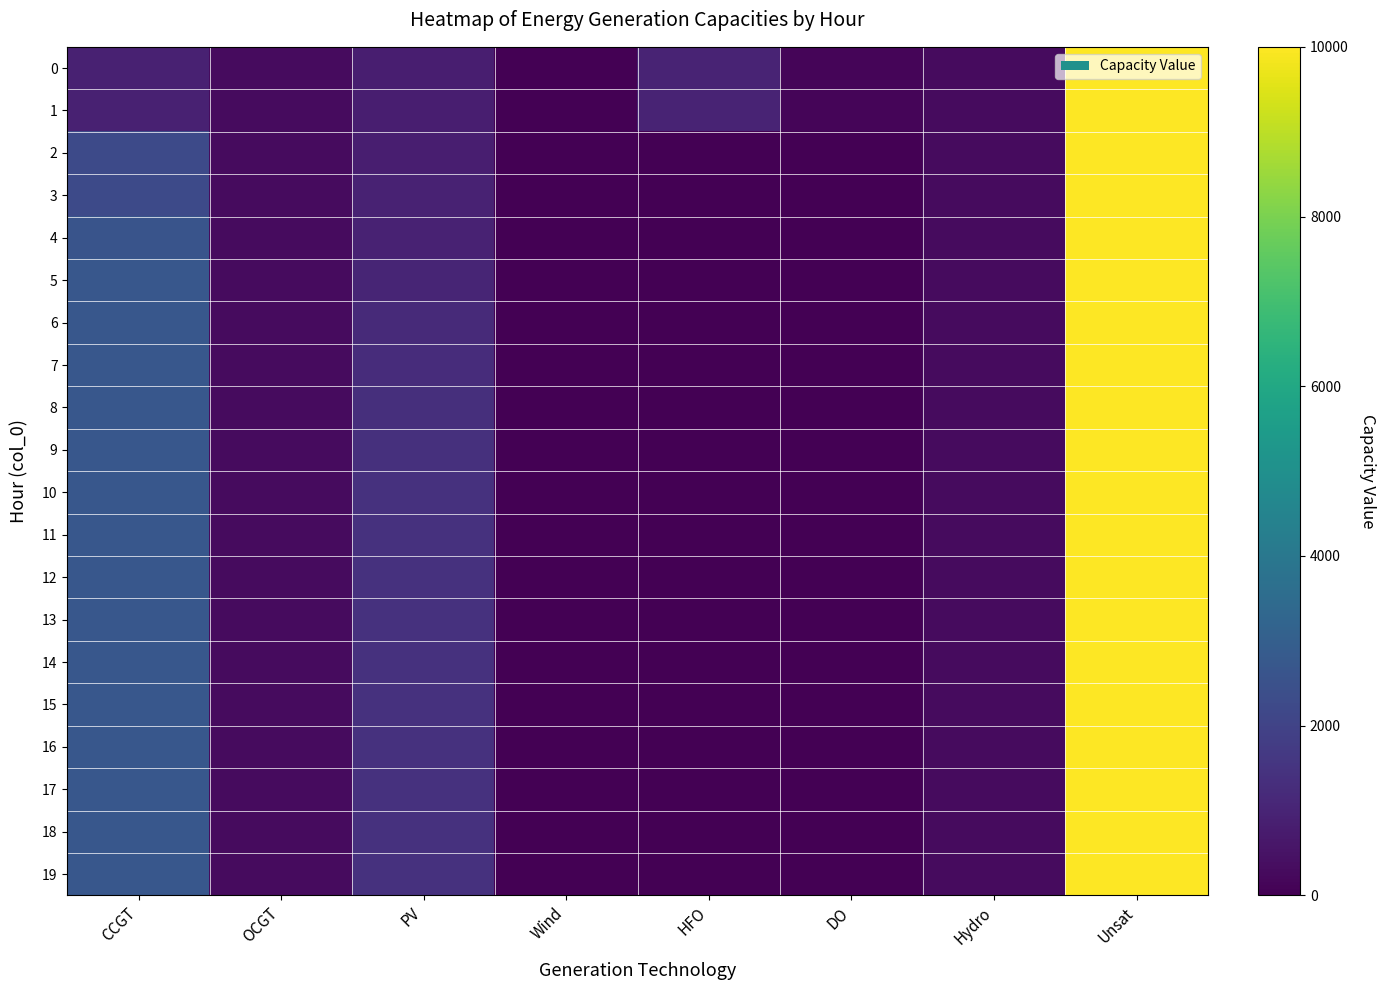

Which series has the largest total across all categories?

10